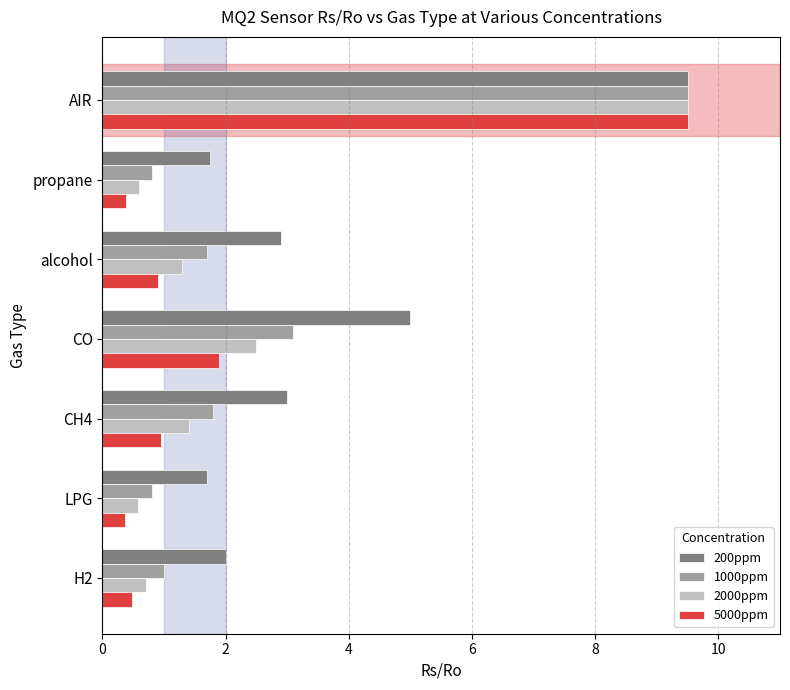

Rank the series by their average value, from highest to lowest.

200ppm, 1000ppm, 2000ppm, 5000ppm